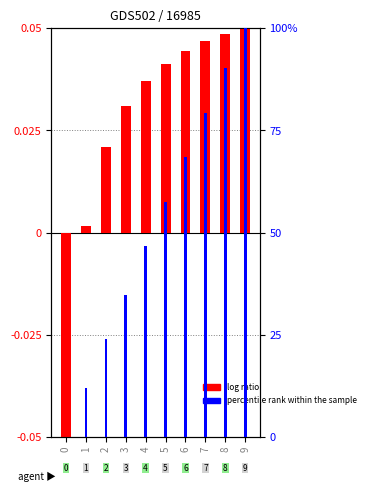

What is the sum of all percentile rank within the sample values?

513.0